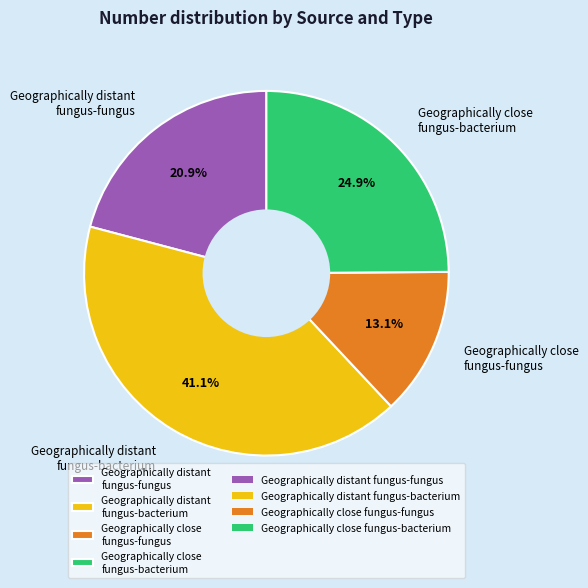

Is there a majority slice in this chart?

No